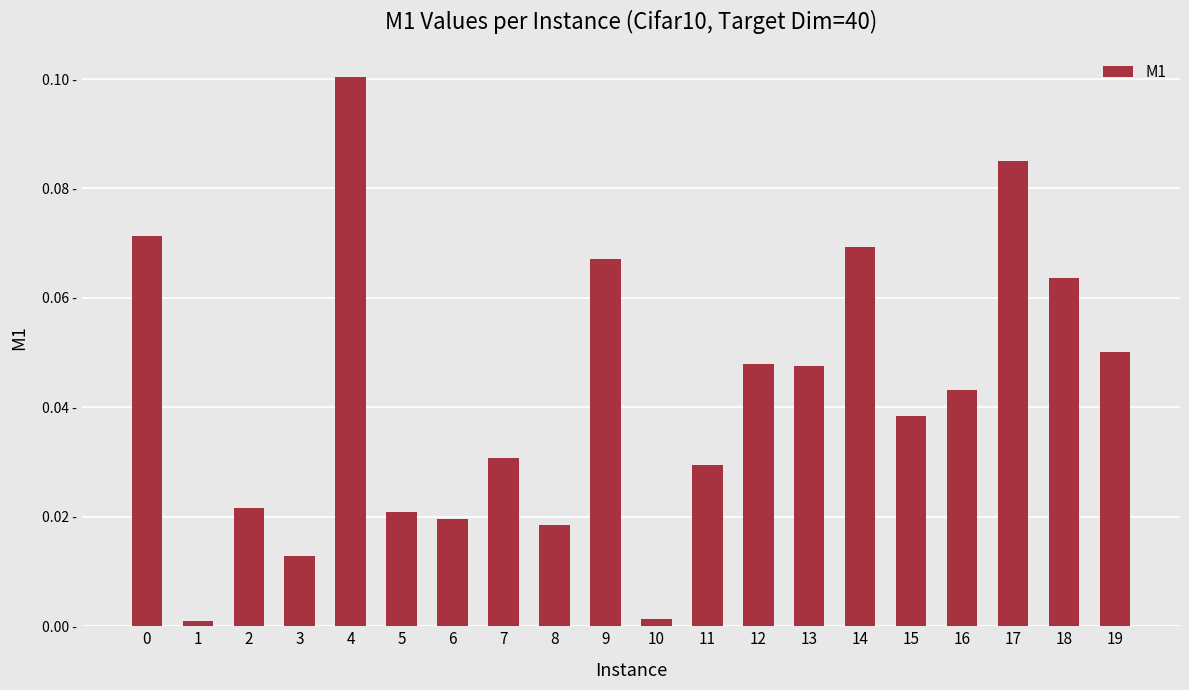

Is it true that the value at 5 is 0.0?

False